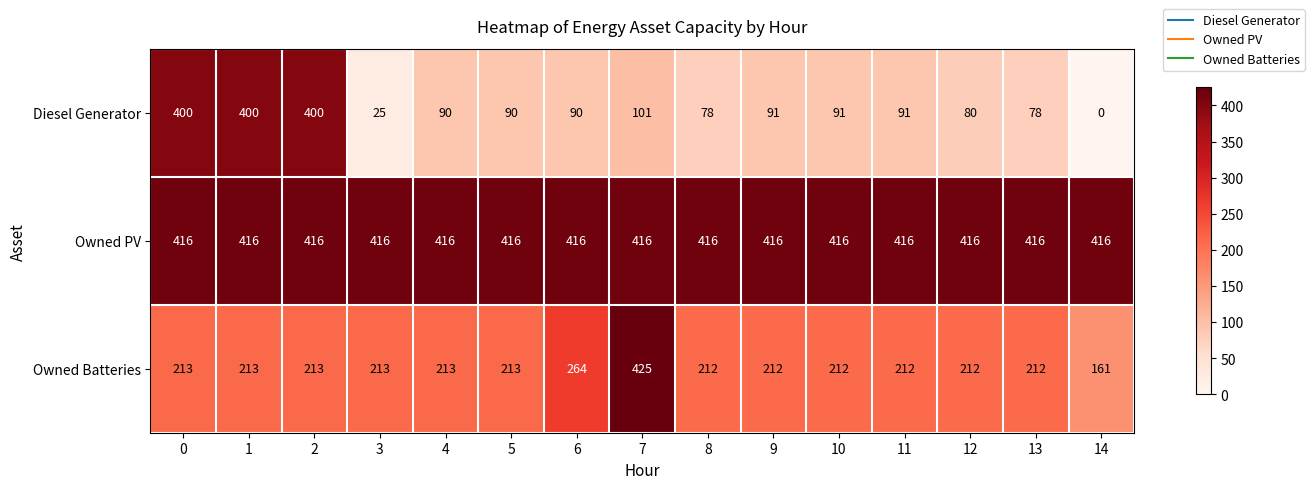

Which category has the highest value in the Owned Batteries series?

7